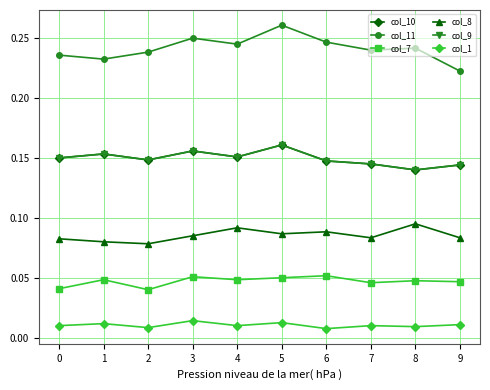

How many series are shown in this chart?

6